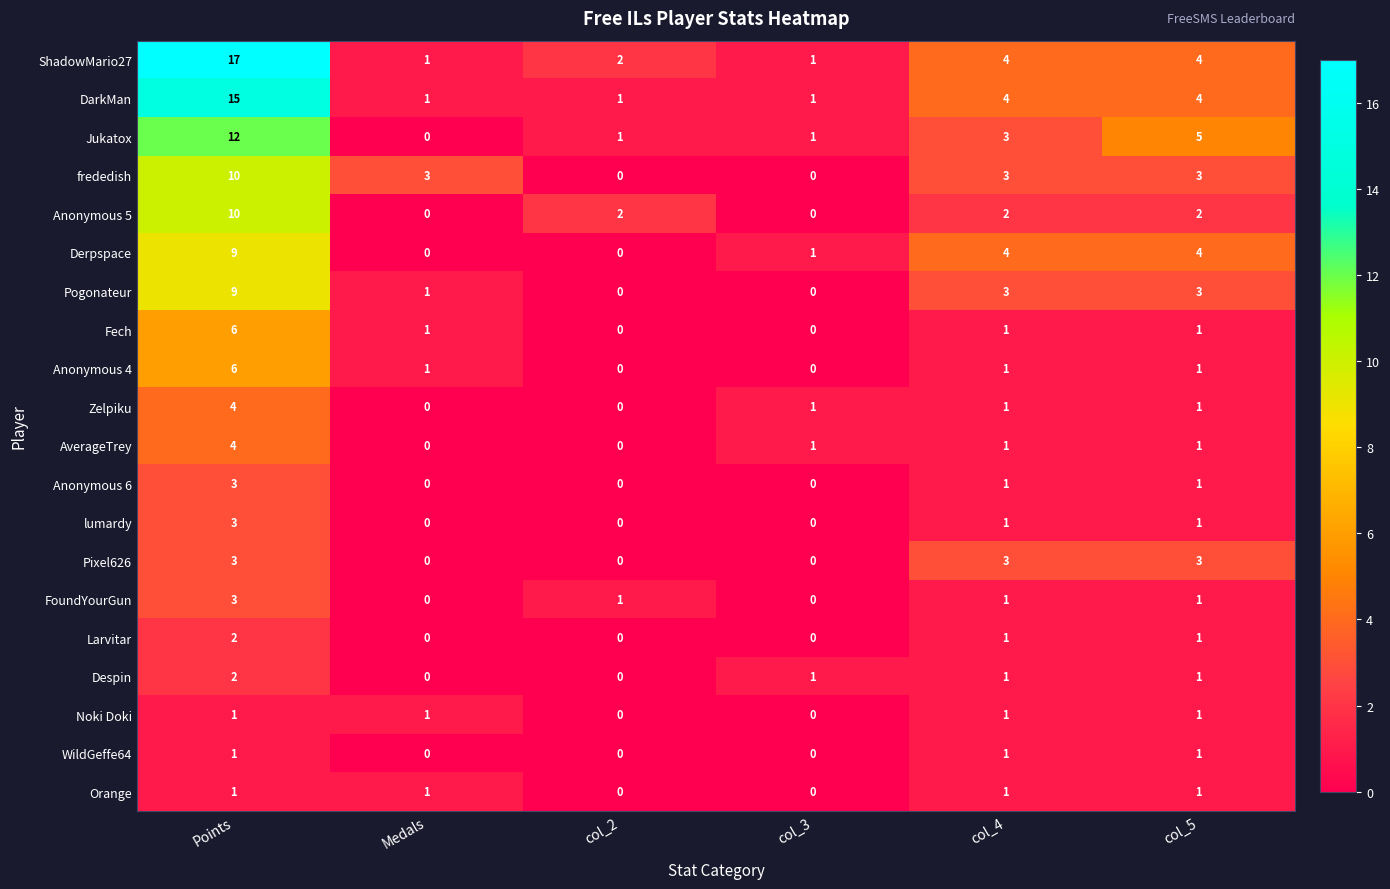

Which series has the largest range (max minus min)?

ShadowMario27